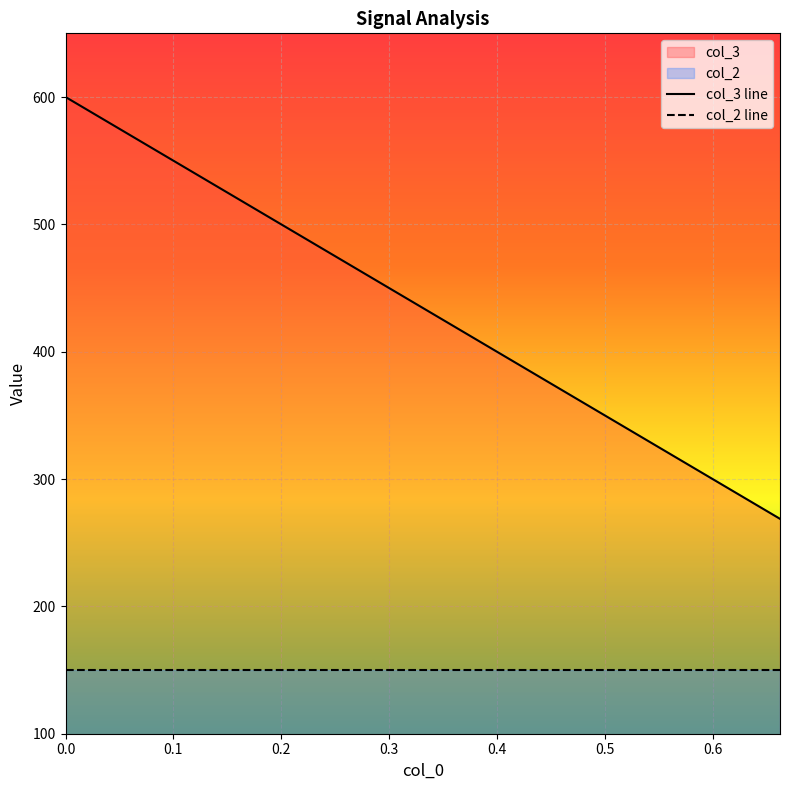

True or false: col_2 has a value of 150.0 at 8.

True